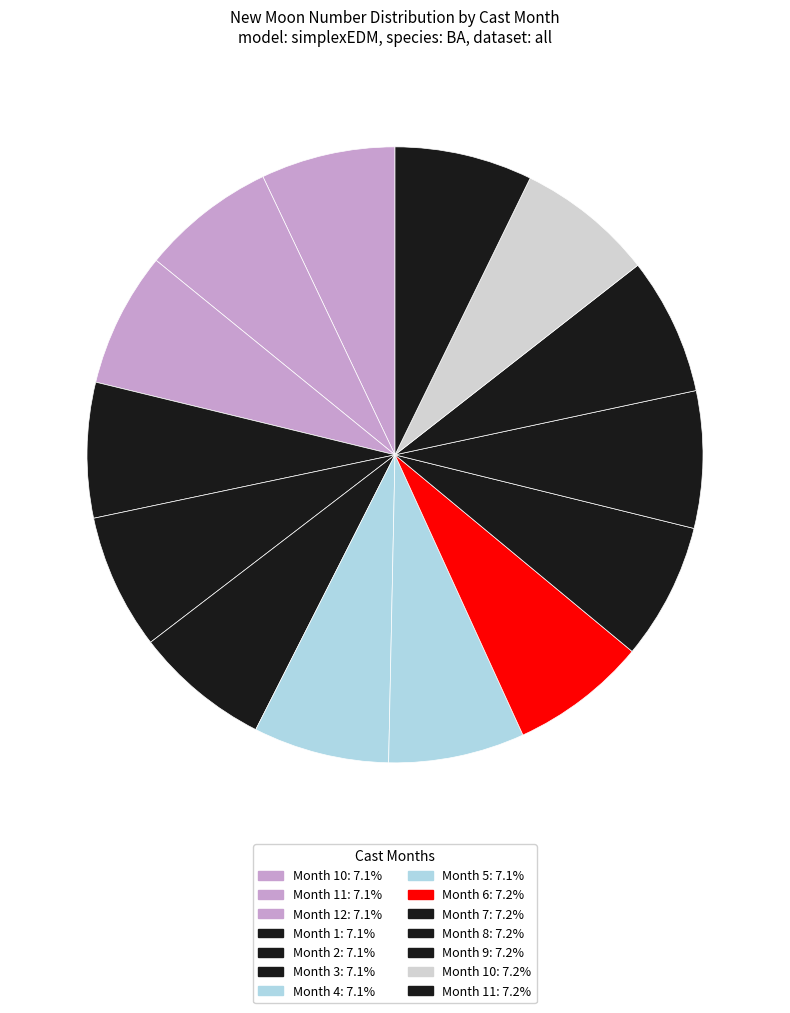

Is there a majority slice in this chart?

No